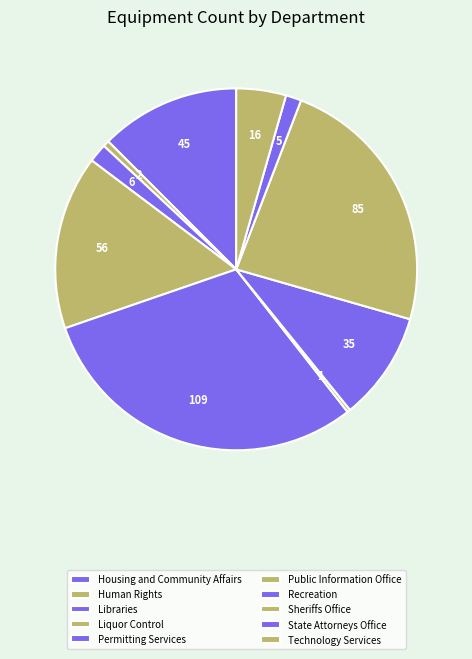

Is Libraries the majority of the pie?

No